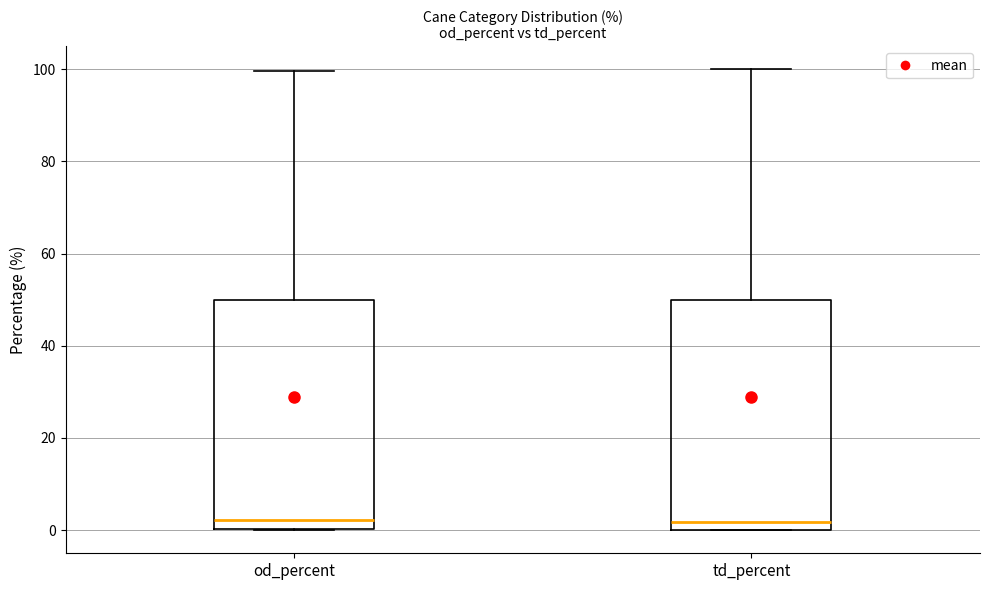

Where does the upper whisker of the box for od_percent end on the y-axis? The values are not printed on the chart, so give them approximately, as read against the axis.

100